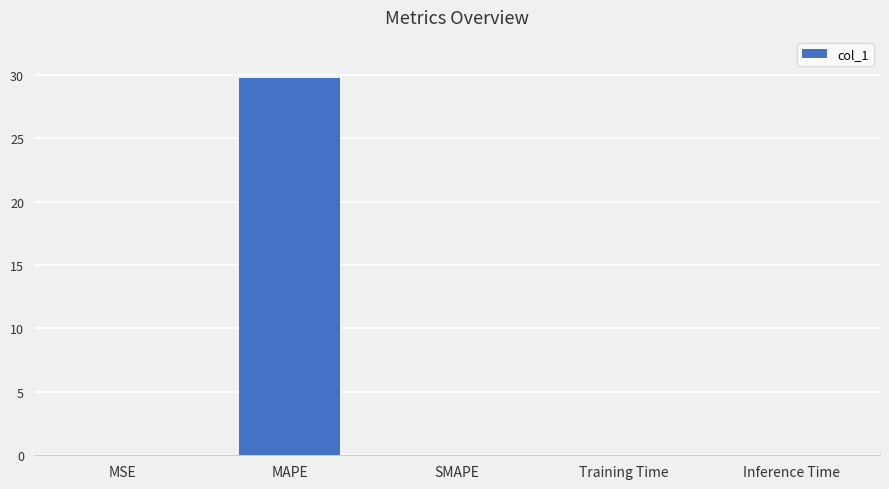

Between MSE and MAPE, which is larger?

MAPE